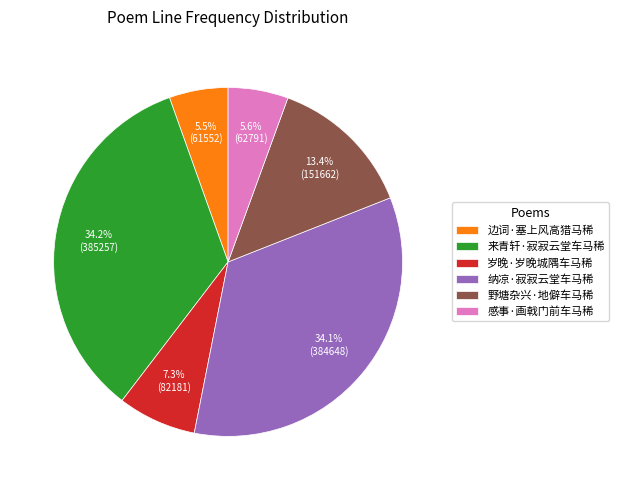

How many slices are in this pie chart?

6